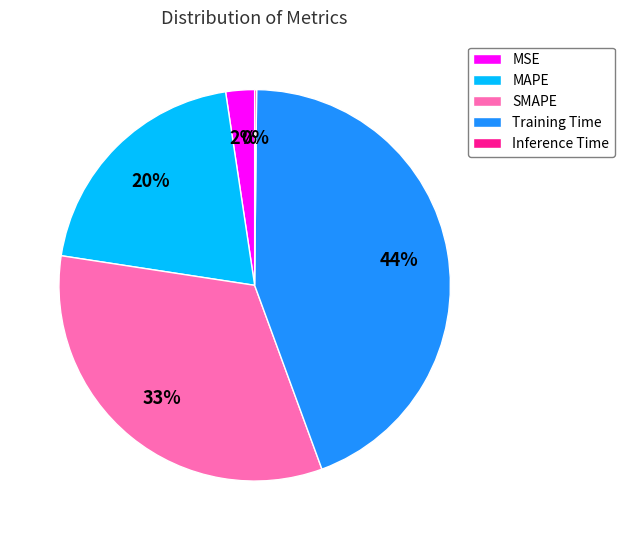

What is the largest slice in the pie chart?

Training Time